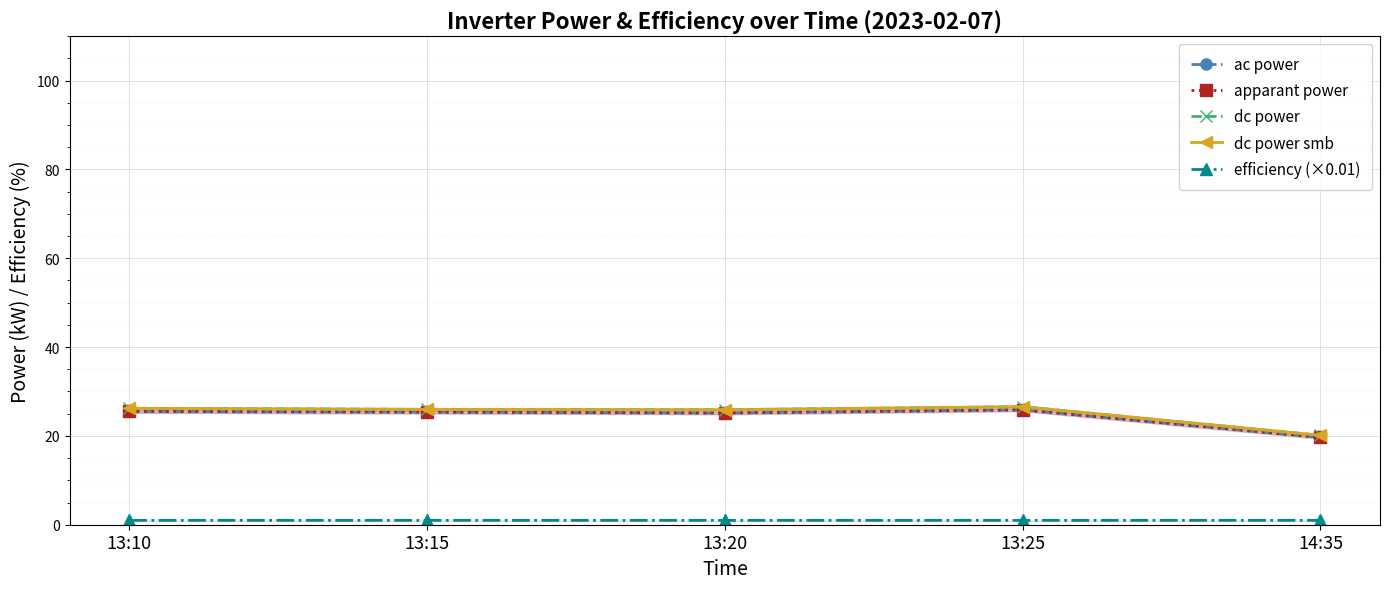

Is the value of dc power smb at 13:25 greater than the value of apparant power at 13:25?

Yes